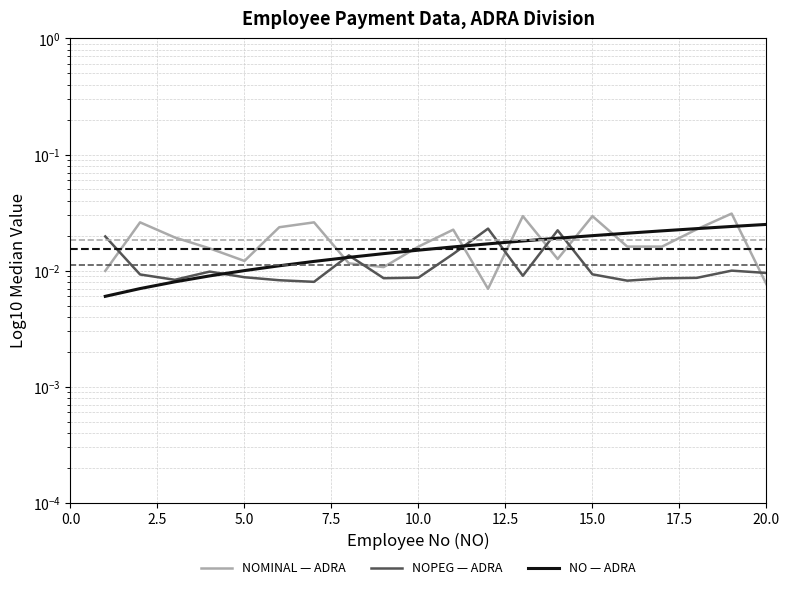

True or false: NOMINAL — ADRA has a value of 0.0 at 20.0.

False